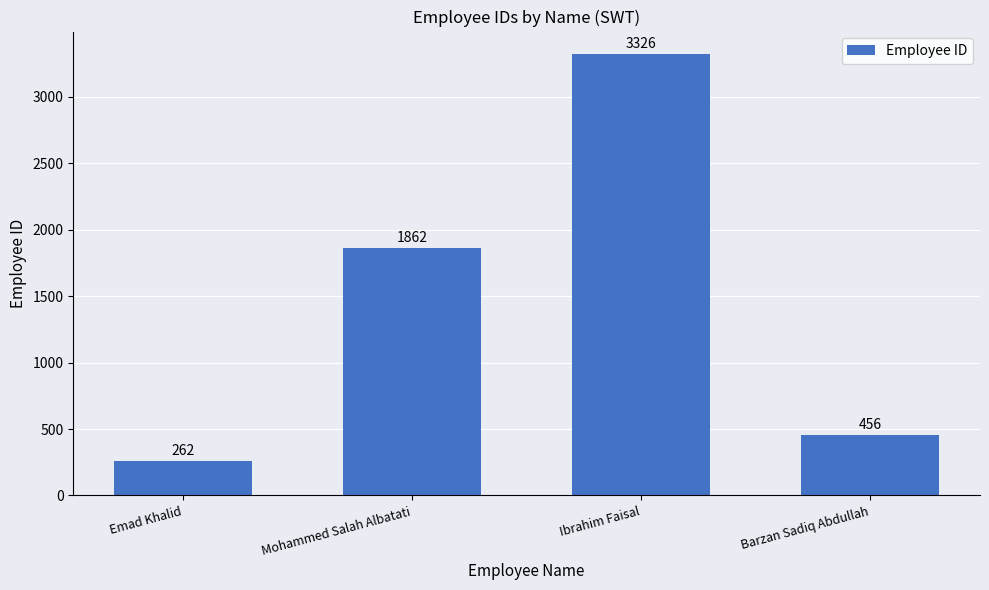

True or false: the data shows 886 at Mohammed Salah Albatati.

False